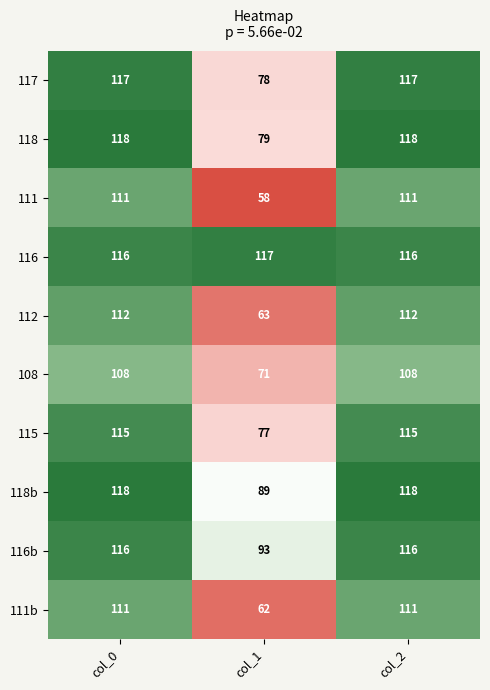

What is the maximum value shown in the chart?

118